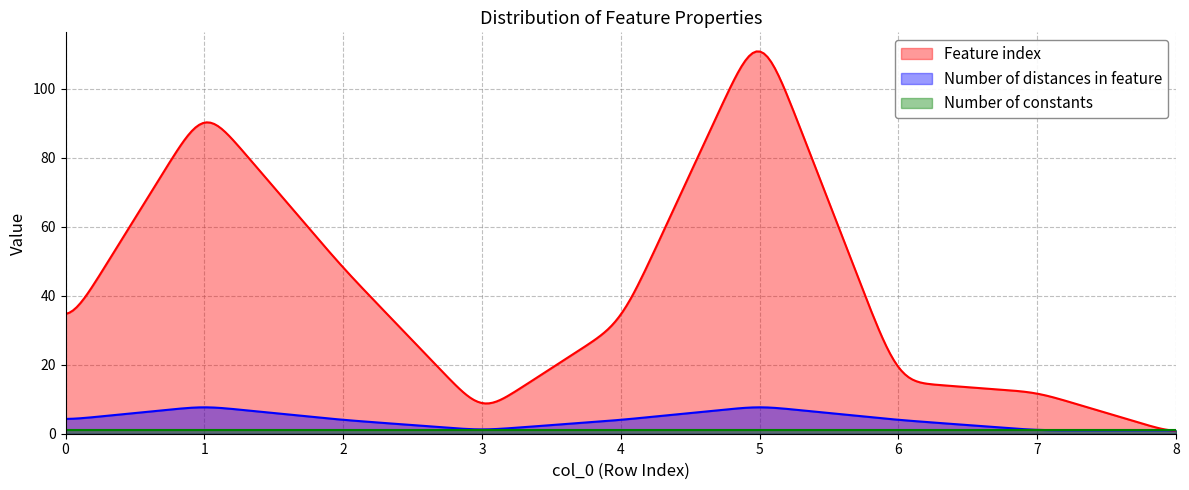

The value of Feature index at 0 is 34.7. True or false?

True